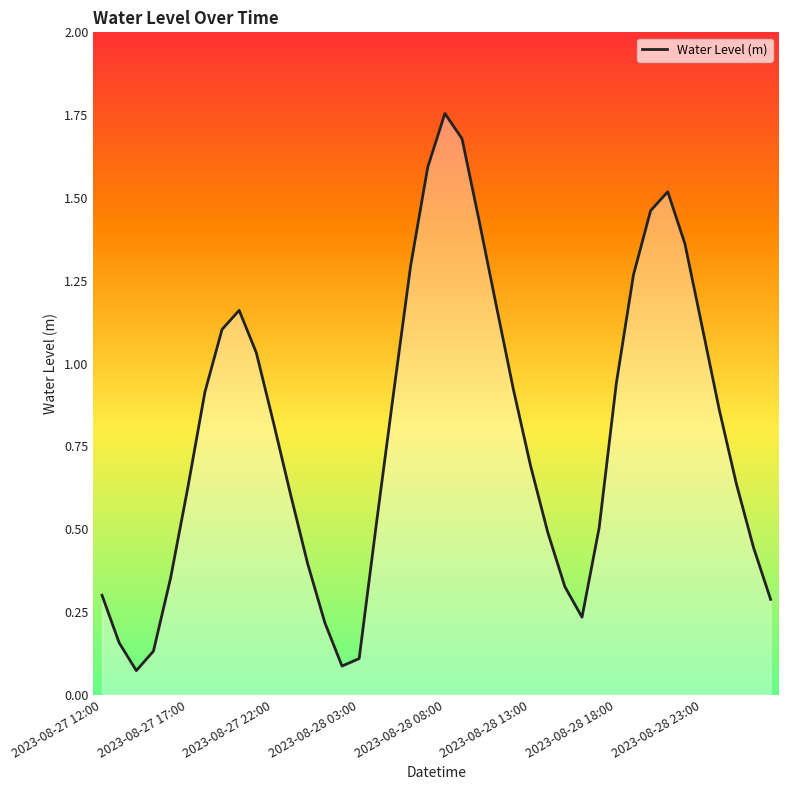

Is this an area chart (filled region under the line)?

Yes